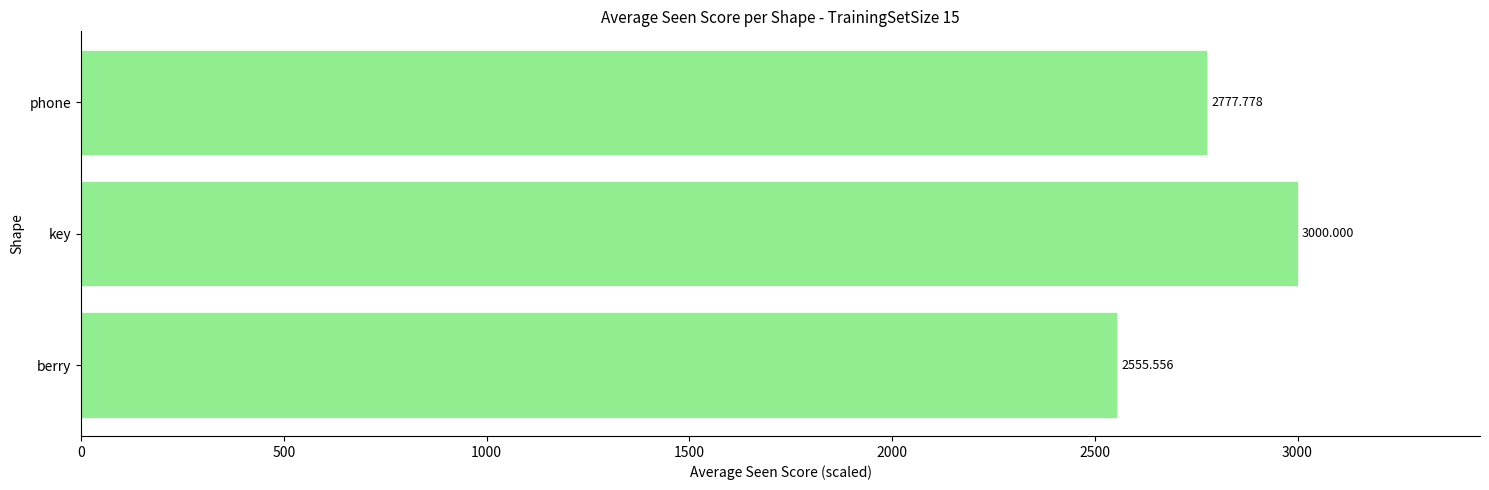

Approximately how many times larger is the value at berry compared to key?

0.9